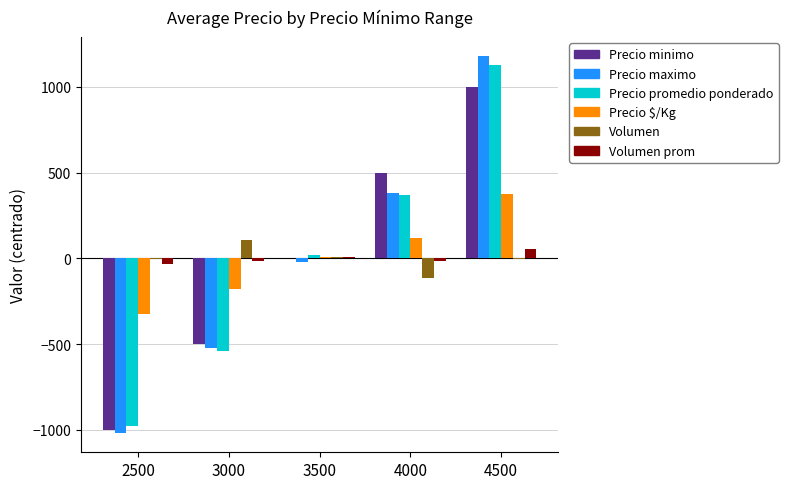

Is it true that Volumen equals -112.0 at 4000?

True